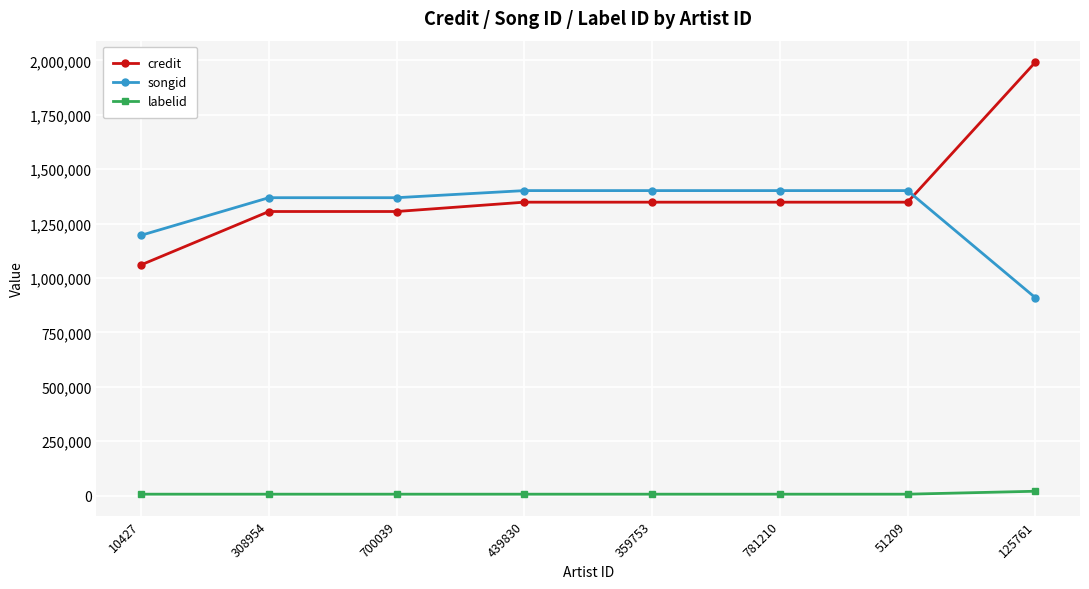

What is the value of the songid point at the 8th from the left?

909516